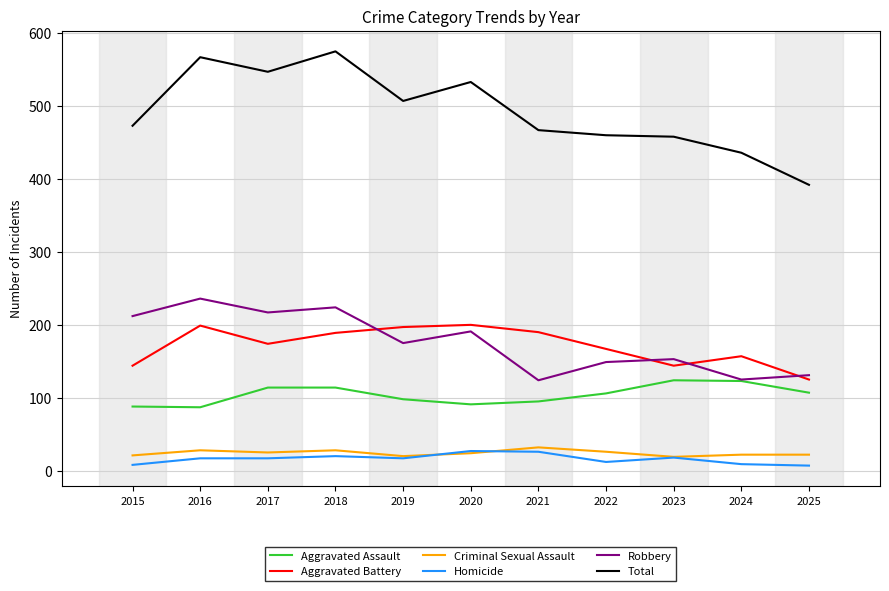

What value does the Total series have at 2020?

533